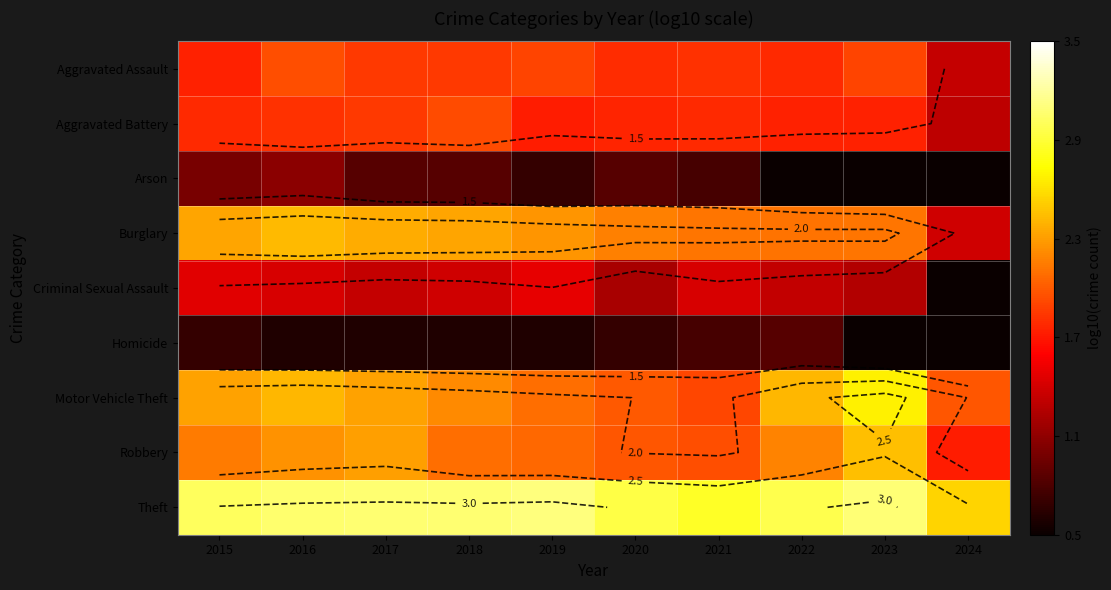

At which label does Robbery reach its minimum?

2024